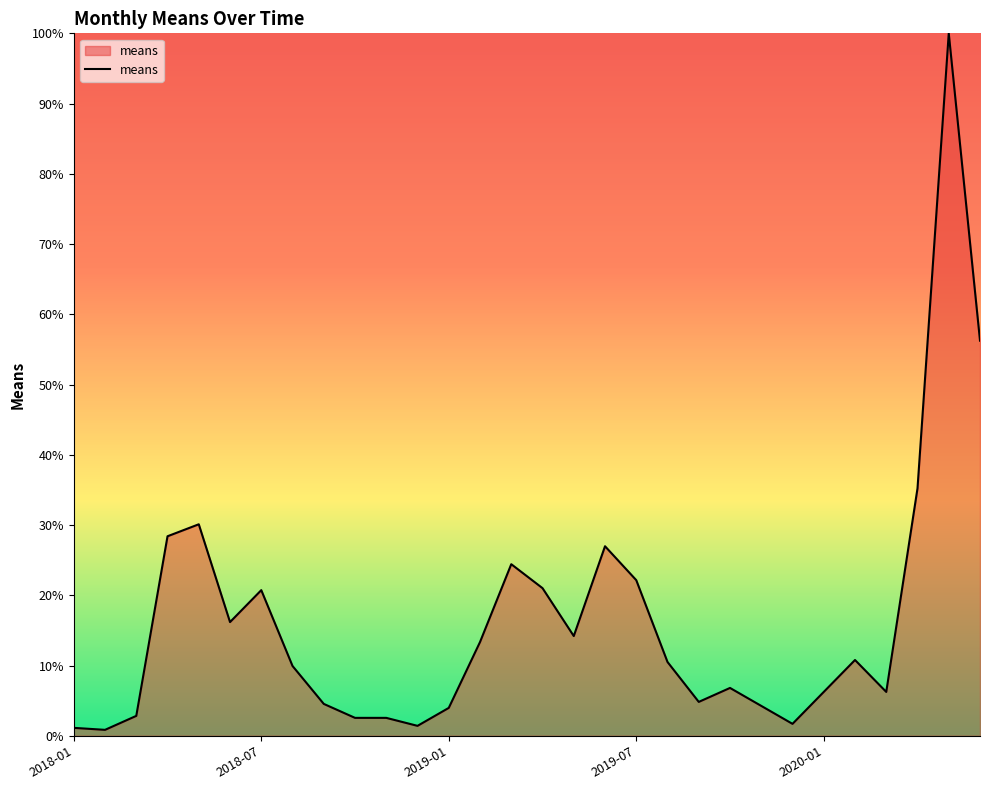

What is the greatest value displayed?

100.0